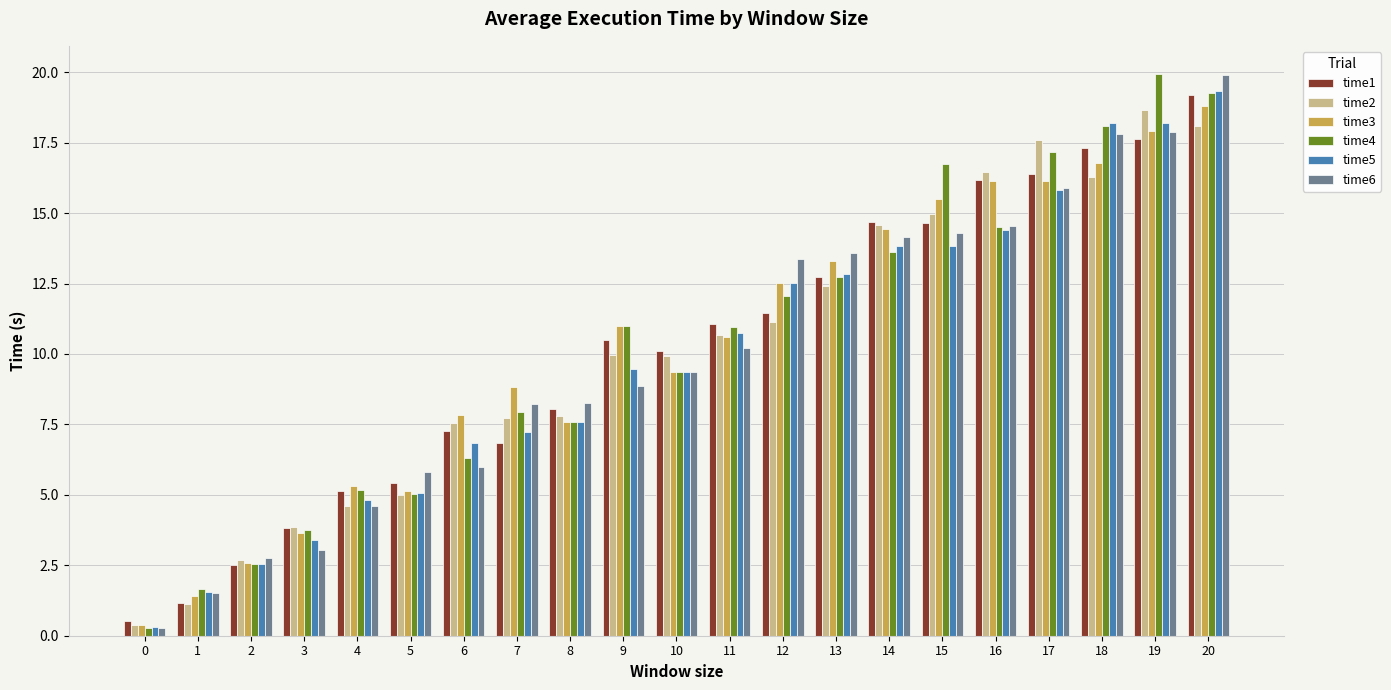

At how many categories does at least one series exceed 1?

20